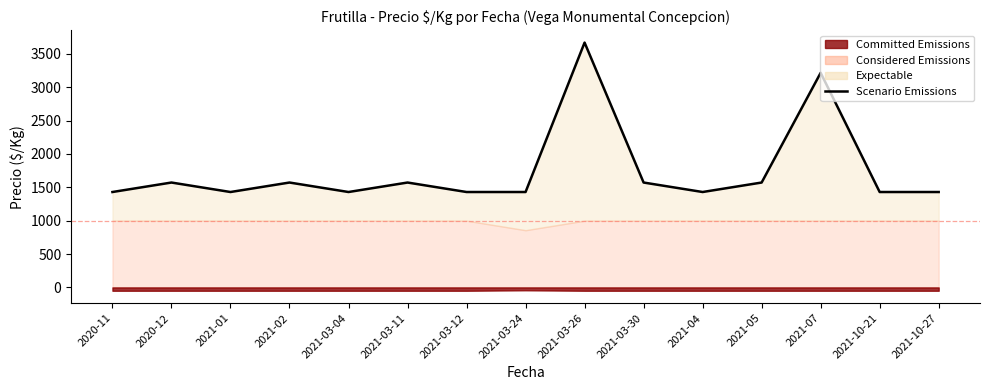

How many interior local peaks (higher than both neighbors) does the data have?

5